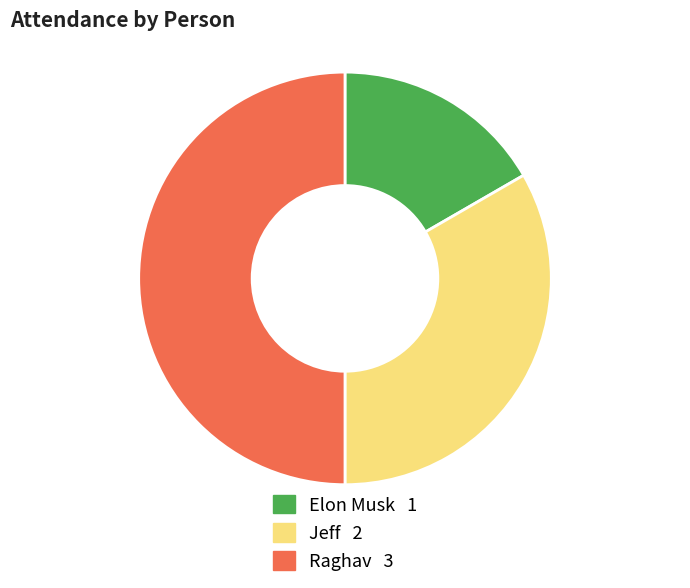

How many slices are in this pie chart?

3